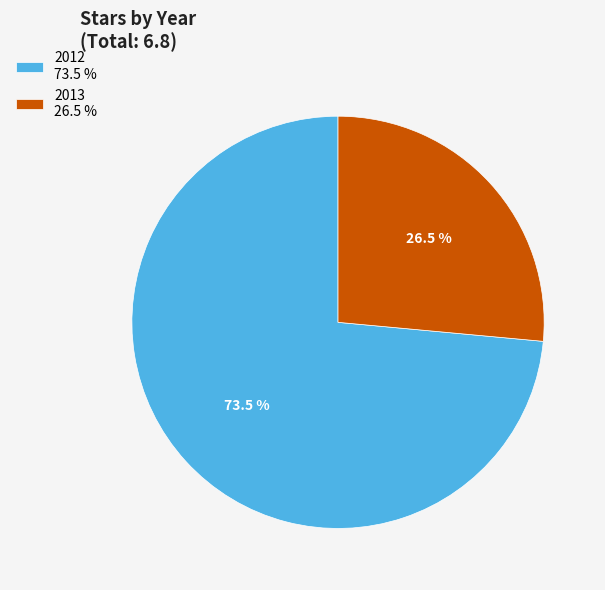

Does 2013 account for over 50% of the chart?

No